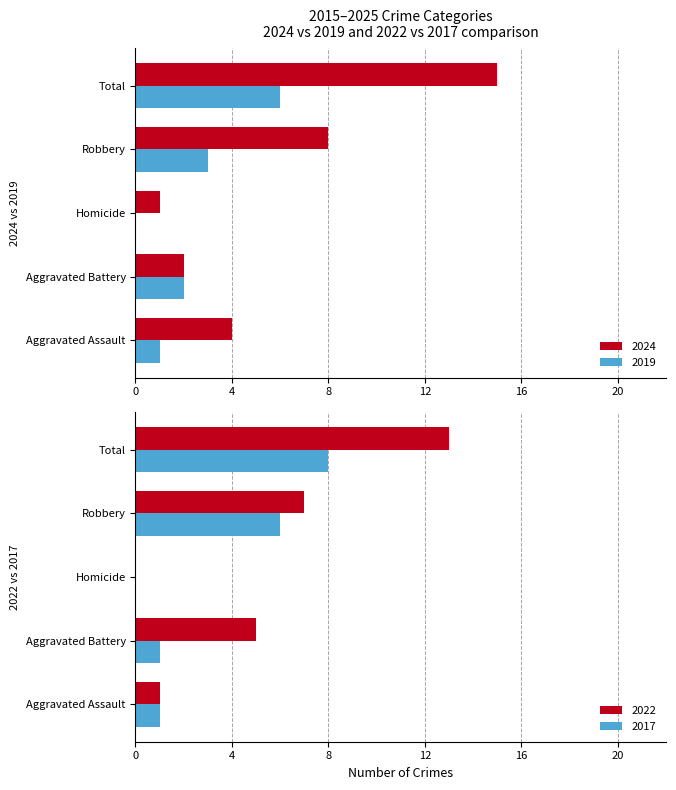

Count the number of data series in this chart.

2